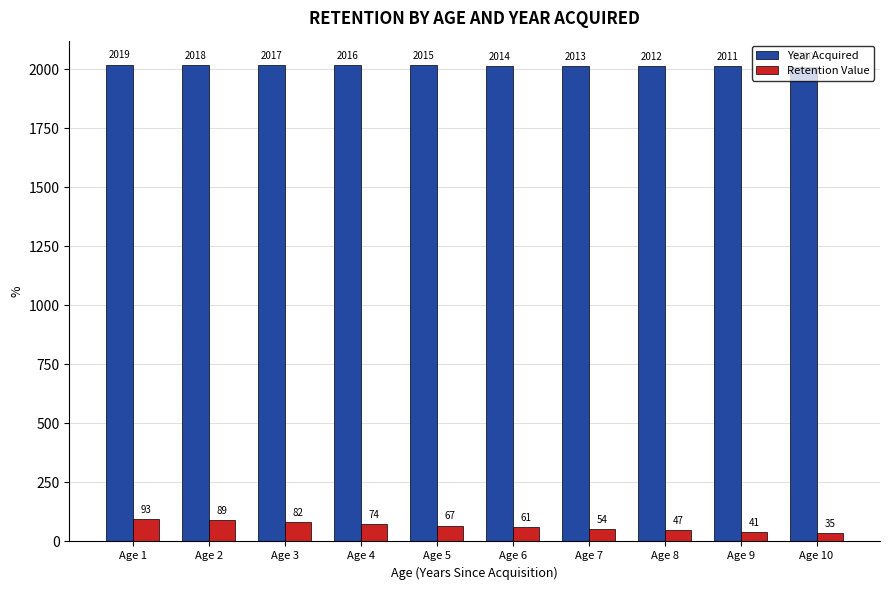

True or false: Retention Value has a value of 35 at Age 10.

True